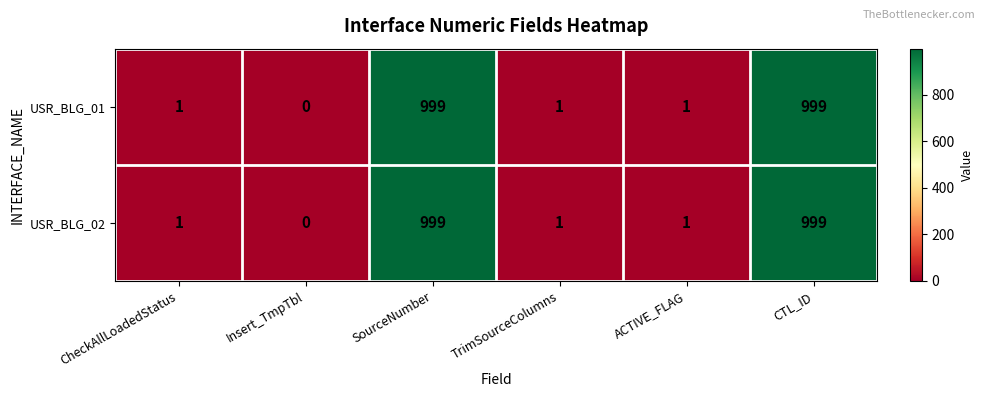

True or false: USR_BLG_01 has a value of 0 at TrimSourceColumns.

False